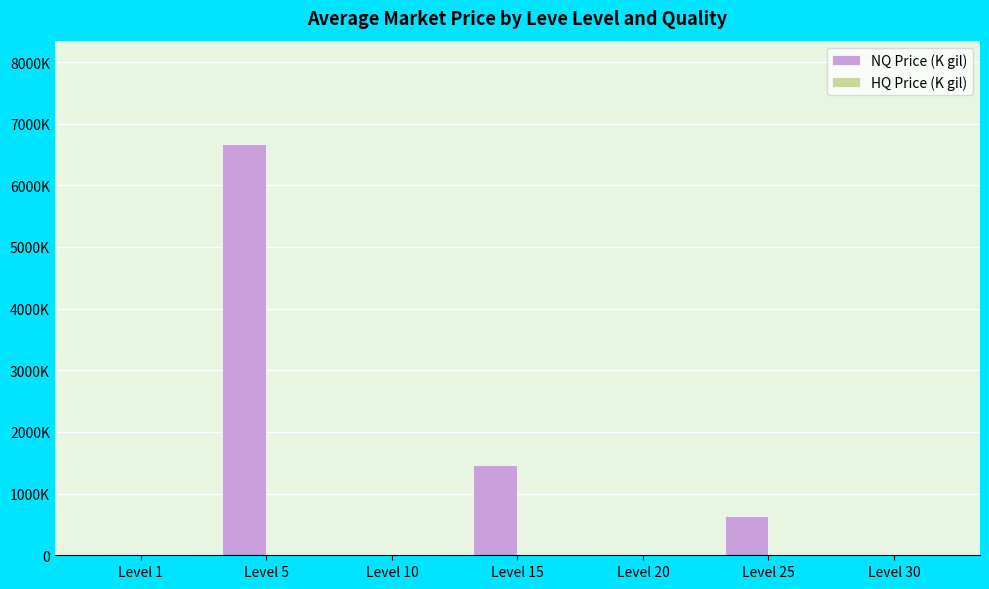

Does the chart contain stacked bars?

No